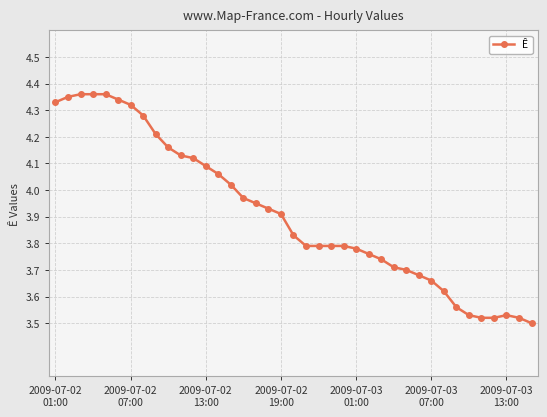

What is the difference between the maximum and second lowest values?

0.8